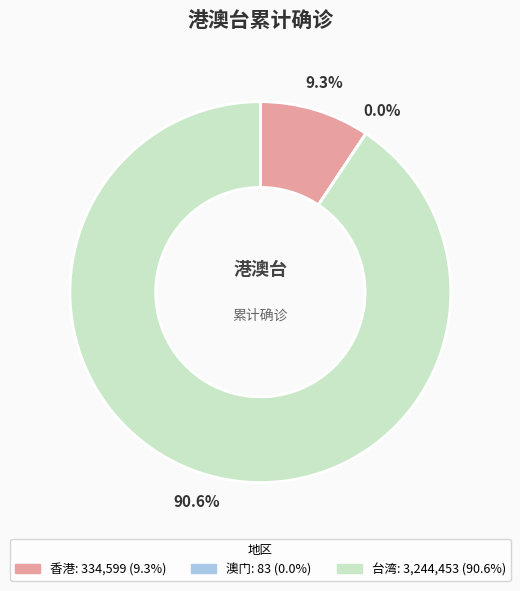

Which slice is the largest?

台湾